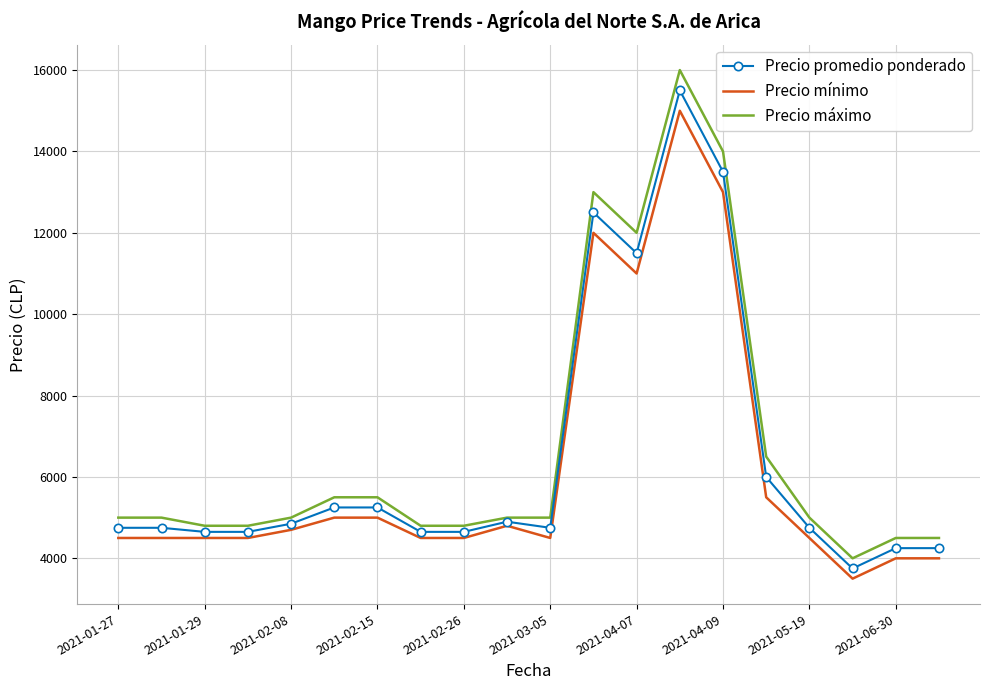

Which series has the widest spread of values?

Precio máximo